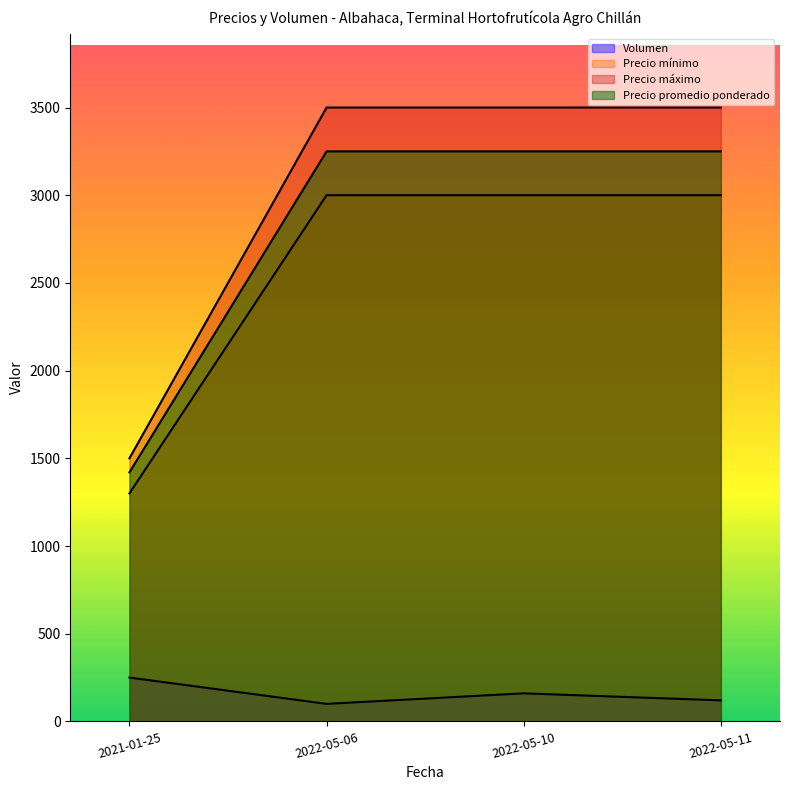

Count the number of categories in the chart.

4